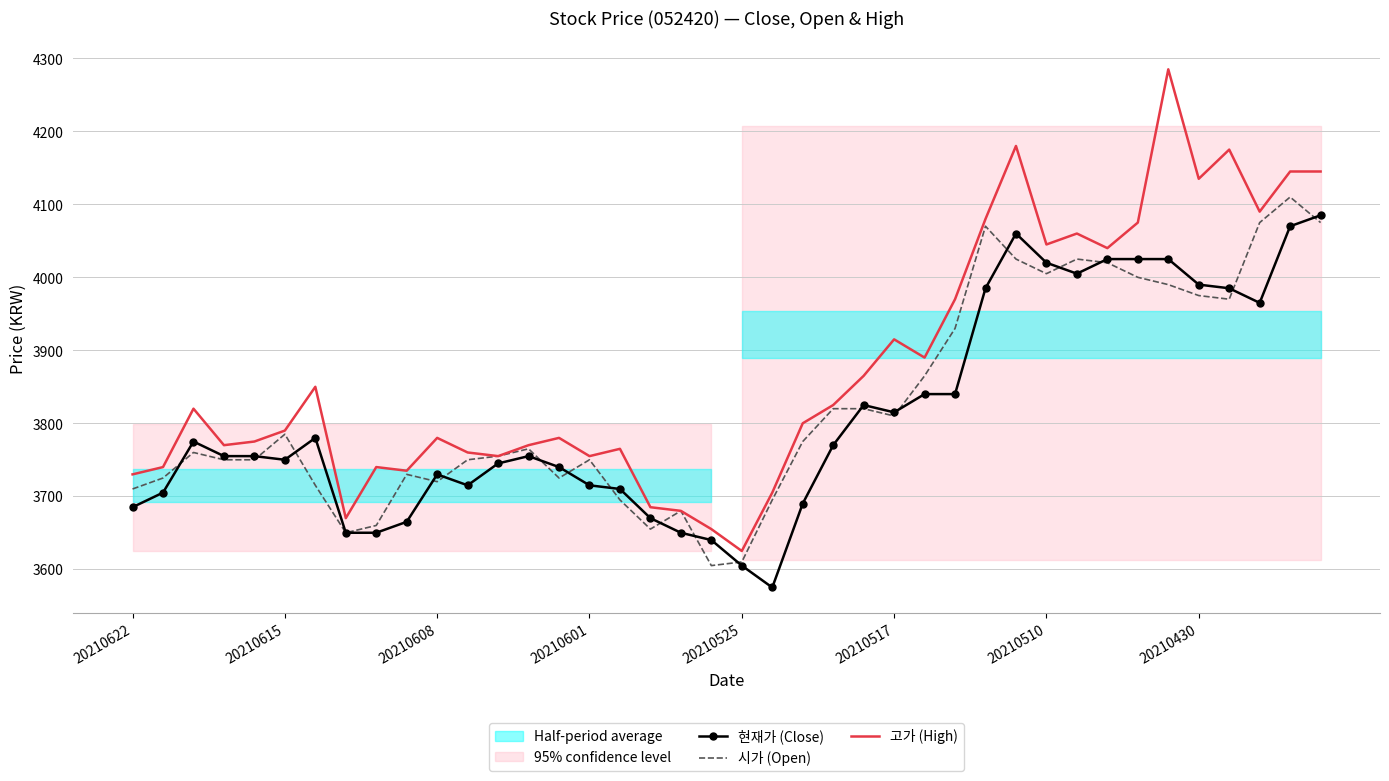

What is the minimum value for 시가 (Open)?

3605